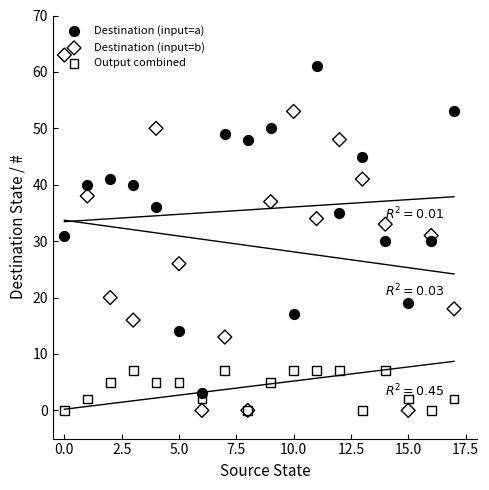

Which series reaches the maximum Y coordinate?

Destination (input=b)